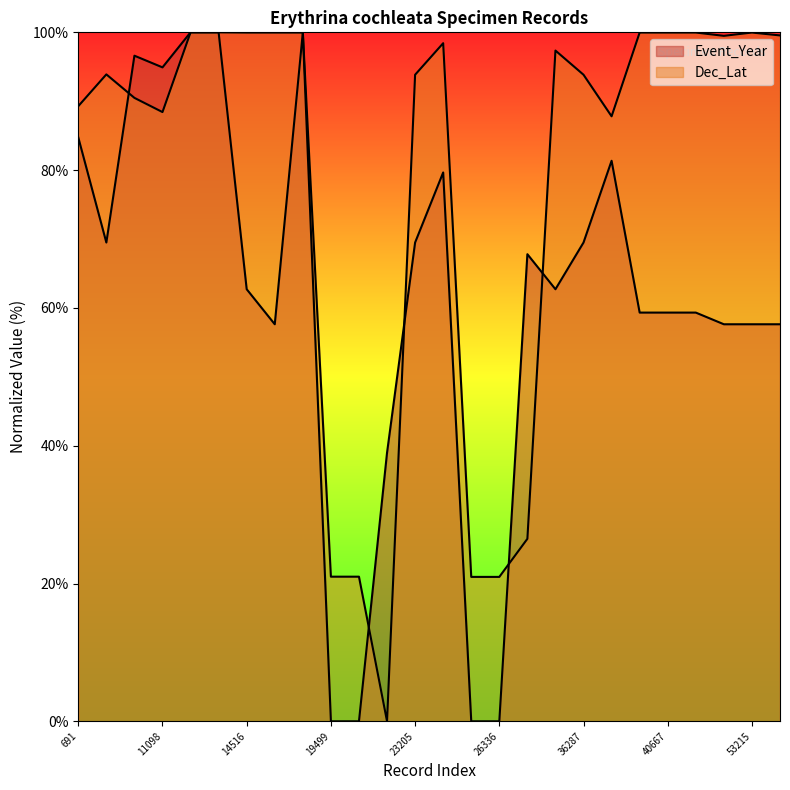

How many values in the Dec_Lat series are below 97?

13